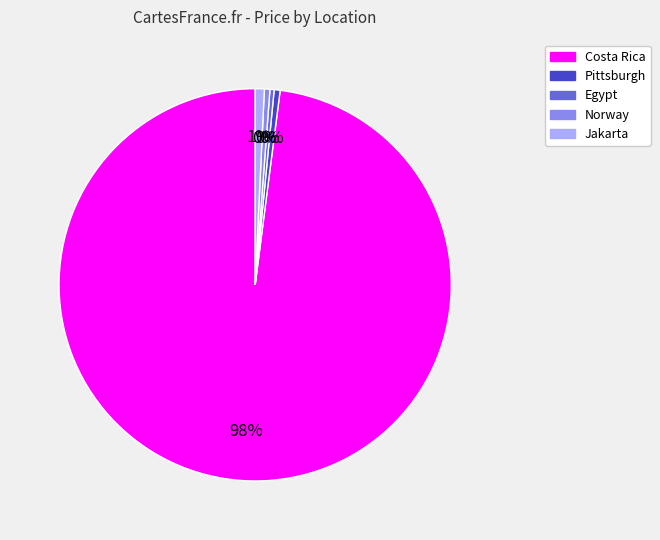

Combined, do Egypt and Norway account for over 50%?

No